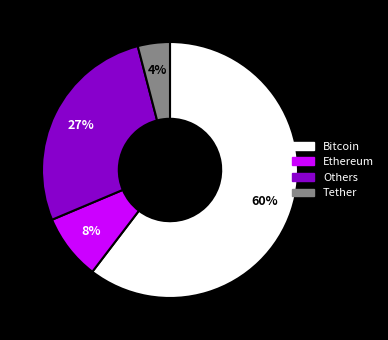

Is there any slice that represents more than half of the pie?

Yes